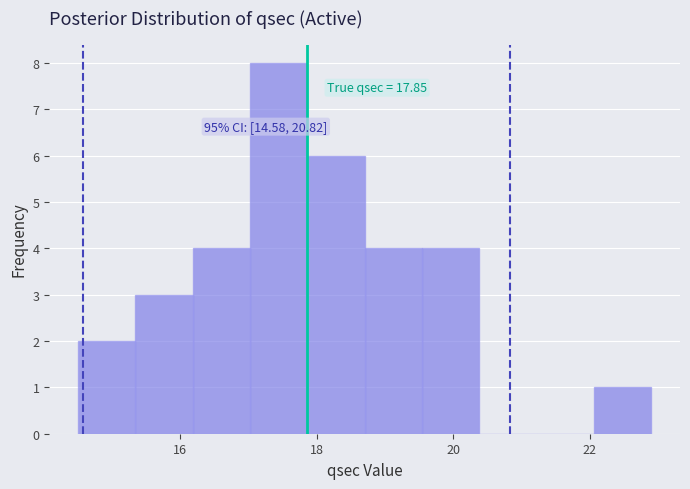

Which range on the x-axis has the tallest bar?

17.02 to 17.86